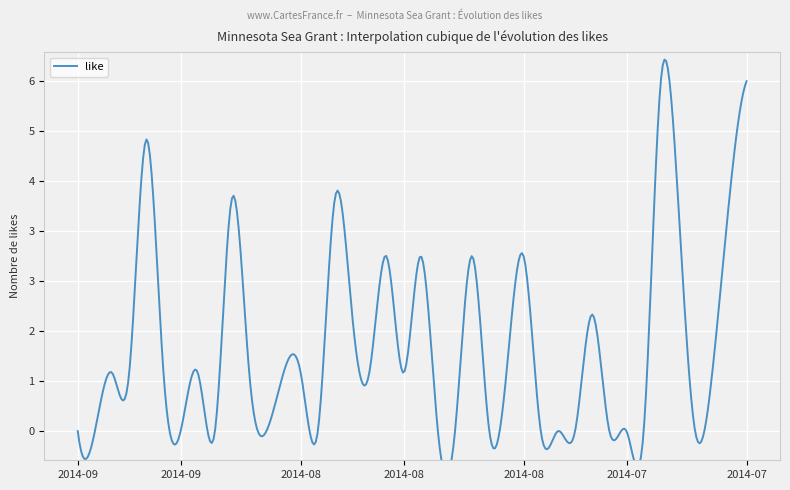

Reading left to right, extract all data points from this chart.

2014-09-11=0	2014-09-11=0	2014-09-10=1	2014-09-06=1	2014-09-05=5	2014-09-05=1	2014-09-04=0	2014-08-25=1	2014-08-22=0	2014-08-21=4	2014-08-20=1	2014-08-19=0	2014-08-19=1	2014-08-18=1	2014-08-18=0	2014-08-15=4	2014-08-14=2	2014-08-13=1	2014-08-13=3	2014-08-12=1	2014-08-11=3	2014-08-11=0	2014-08-11=0	2014-08-08=3	2014-08-07=0	2014-08-06=1	2014-08-04=3	2014-08-01=0	2014-08-01=0	2014-07-31=0	2014-07-30=2	2014-07-30=0	2014-07-30=0	2014-07-30=0	2014-07-30=6	2014-07-29=4	2014-07-28=0	2014-07-25=1	2014-07-24=4	2014-07-23=6